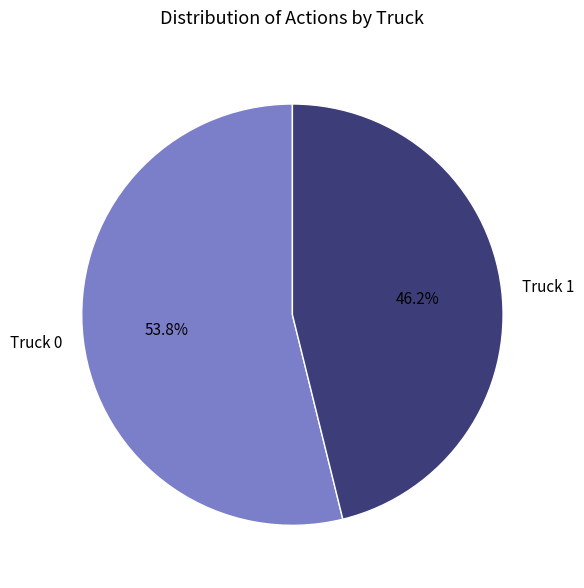

Count the number of slices in the pie.

2